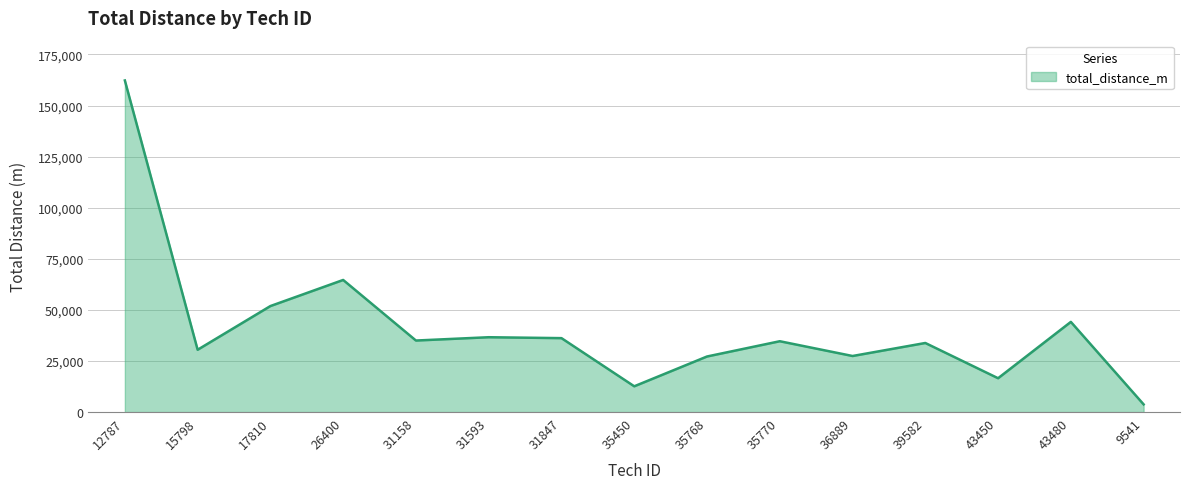

True or false: the data shows 44130 at 43480.

True